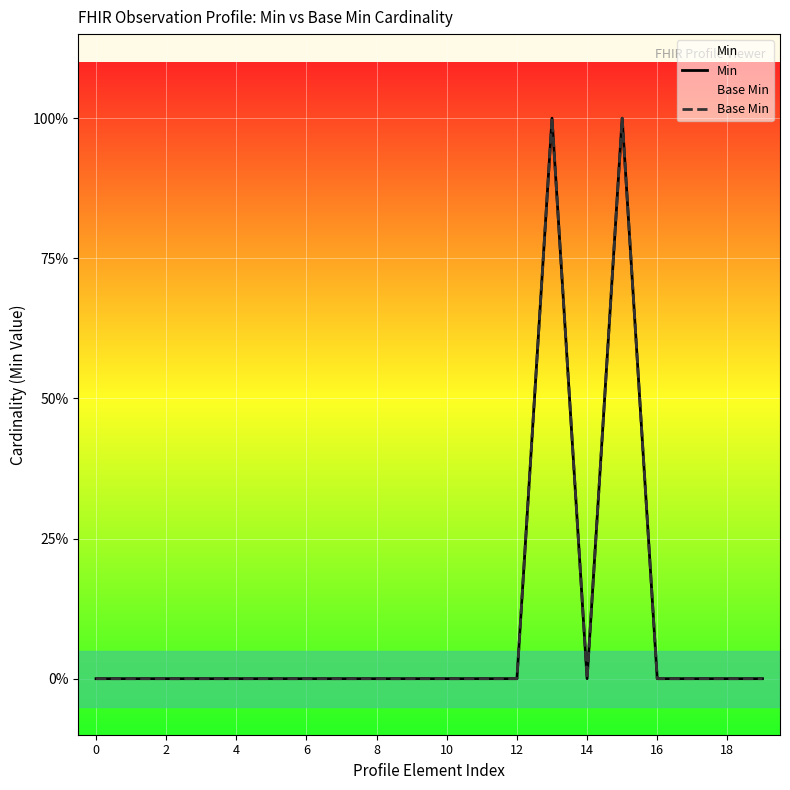

Rank the series by their maximum value, from highest to lowest.

Min, Base Min